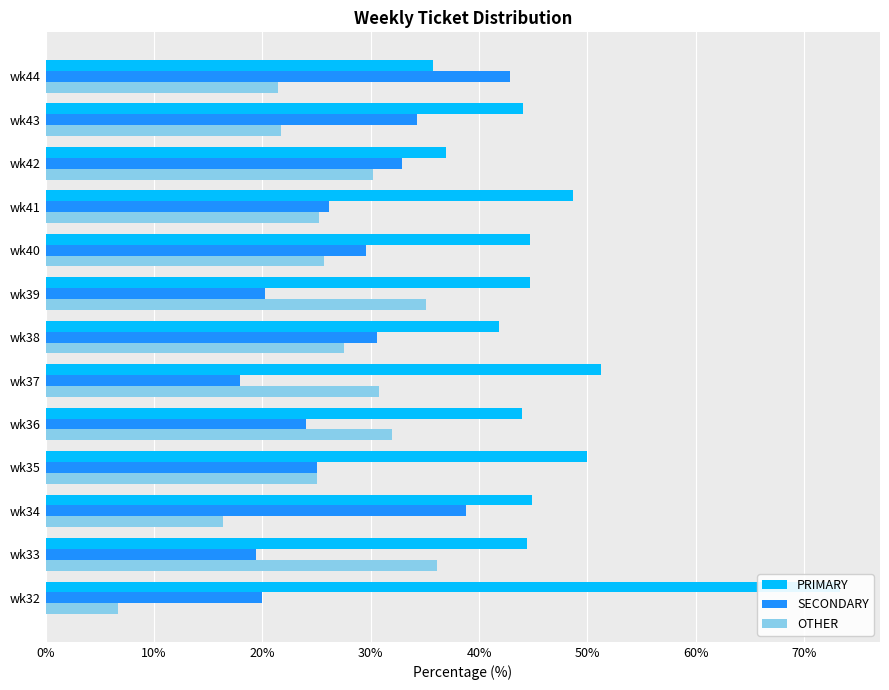

What is the total value across all series at 9?

100.0